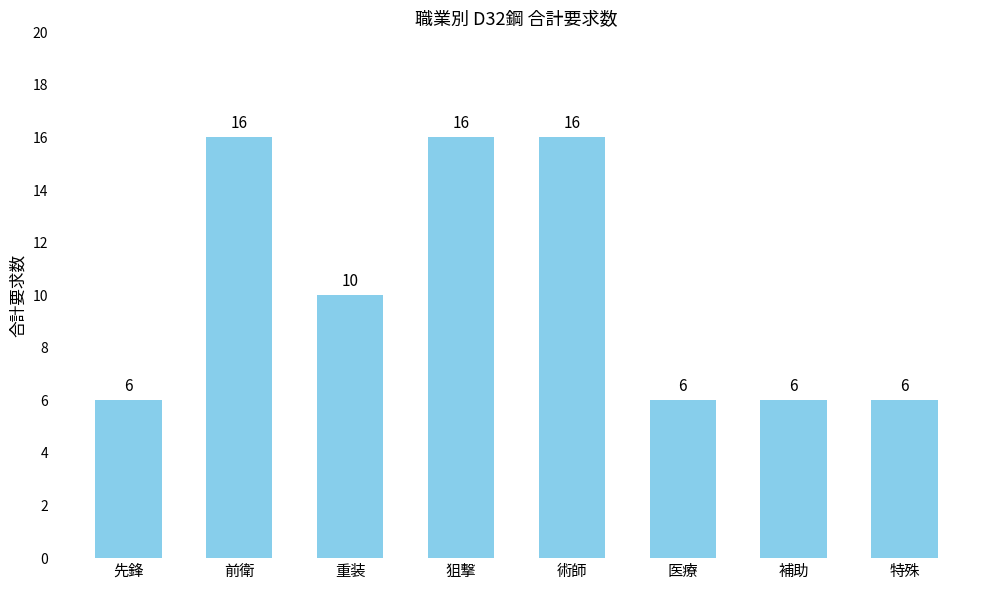

Reading left to right, transcribe all the data shown in this chart.

先鋒=6	前衛=16	重装=10	狙撃=16	術師=16	医療=6	補助=6	特殊=6